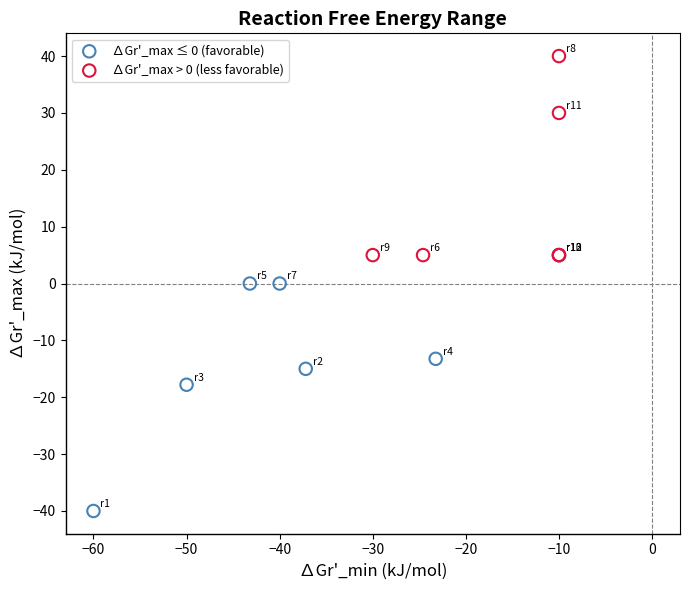

Which series reaches the minimum Y coordinate?

∆Gr'_max ≤ 0 (favorable)